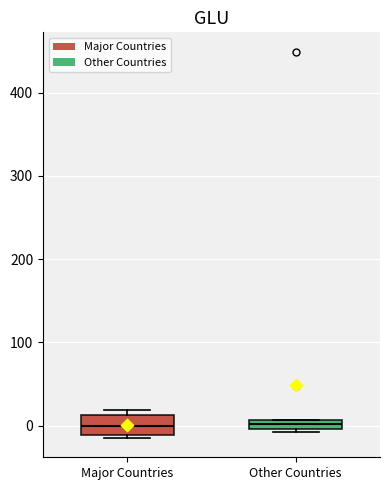

Where is the lower edge of the box for Other Countries on the y-axis? The values are not printed on the chart, so give them approximately, as read against the axis.

0